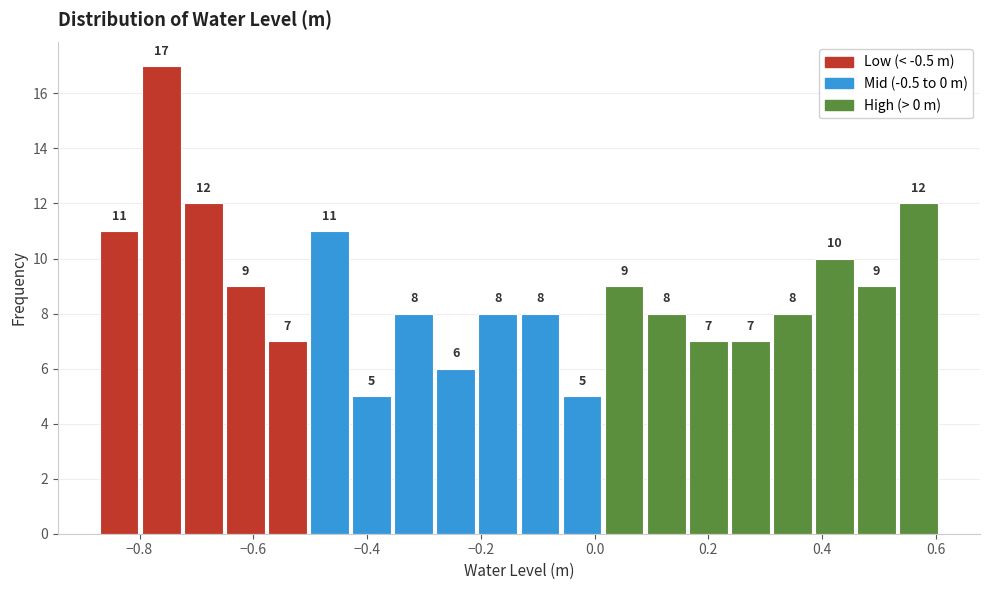

Around what value on the x-axis is the tallest bar? Give the approximate position of its centre, as read against the axis.

-0.76